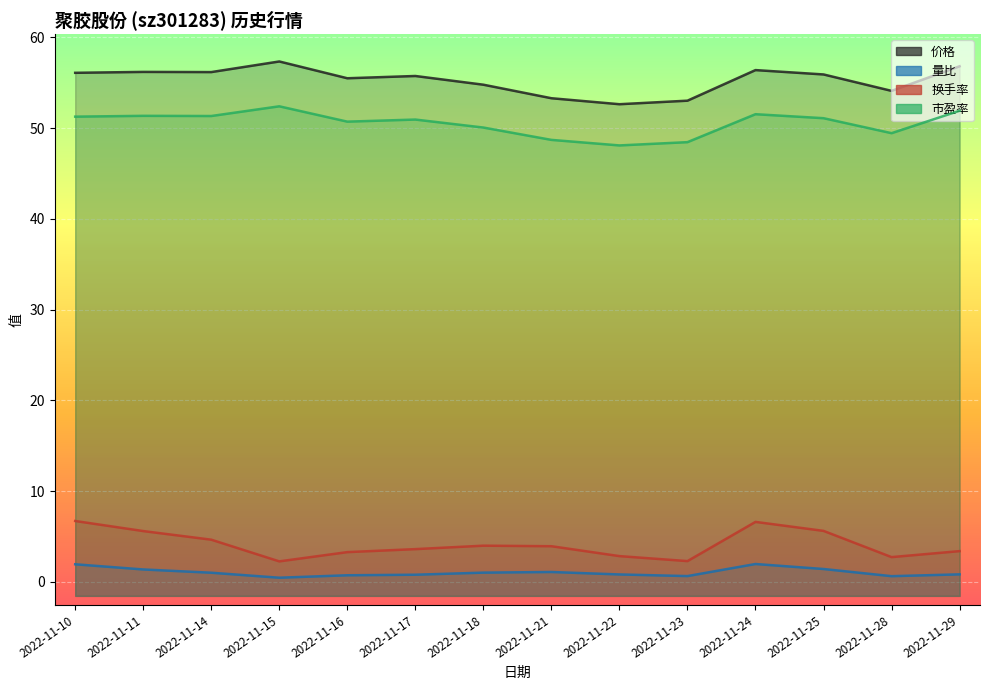

Is it true that 价格 equals 52.6 at 2022-11-22?

True